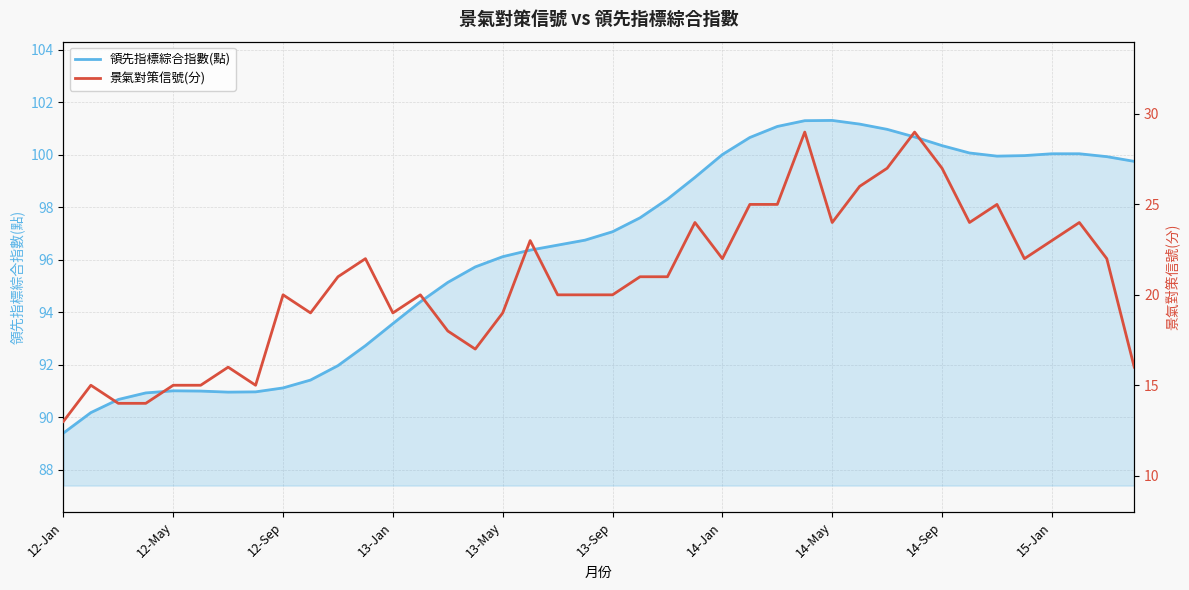

At which label does 領先指標綜合指數(點) reach its minimum?

12-Jan